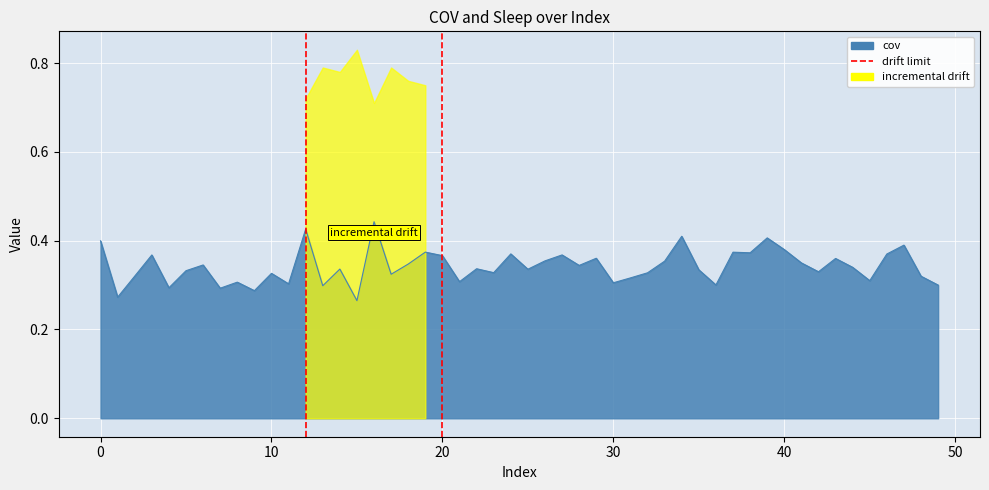

How many lines are shown in the chart?

1